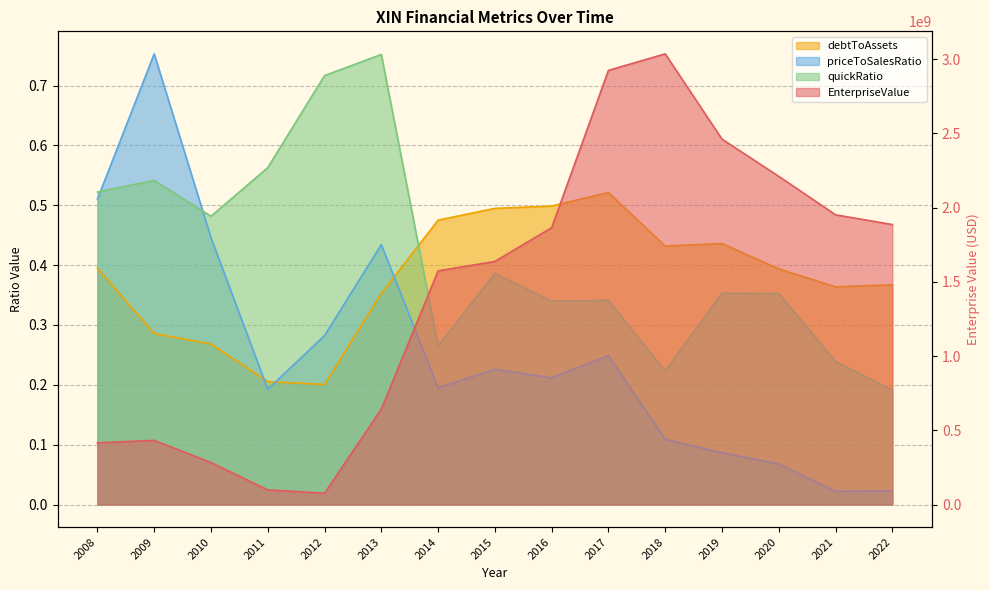

Rank the series at 2009 from lowest to highest value.

debtToAssets, quickRatio, priceToSalesRatio, EnterpriseValue